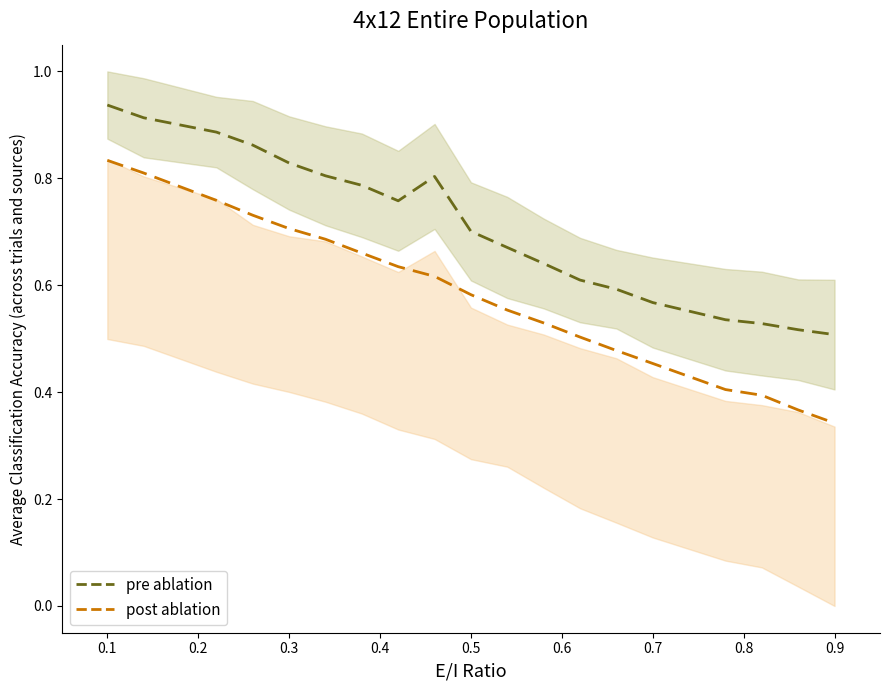

Reading left to right, what are all the values shown in this chart?

pre ablation: 0.9	0.9	0.9	0.9	0.8	0.8	0.8	0.8	0.8	0.7	0.7	0.6	0.6	0.6	0.6	0.5	0.5	0.5	0.5
post ablation: 0.8	0.8	0.8	0.7	0.7	0.7	0.7	0.6	0.6	0.6	0.6	0.5	0.5	0.5	0.5	0.4	0.4	0.4	0.3